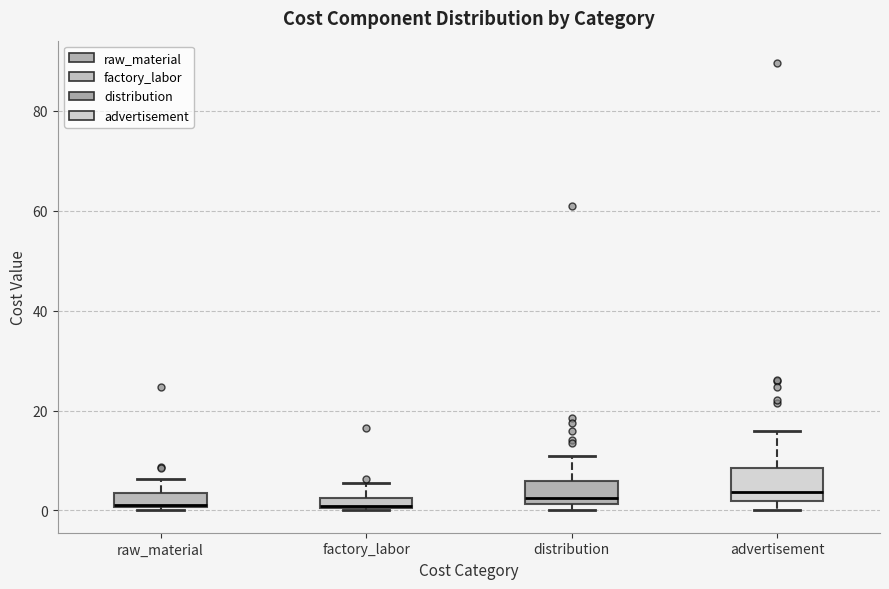

Where does the median line of the box for advertisement sit on the y-axis? The values are not printed on the chart, so give them approximately, as read against the axis.

4